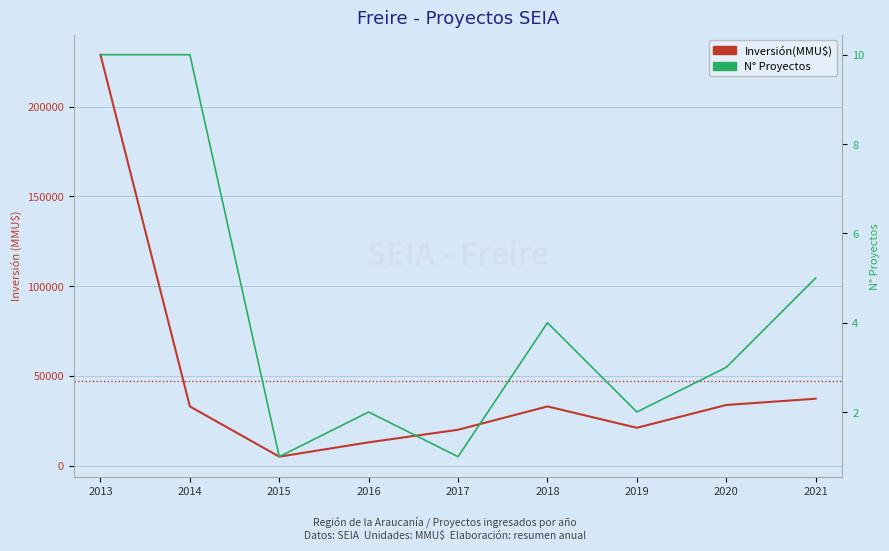

Which category has the highest value across all series?

2013